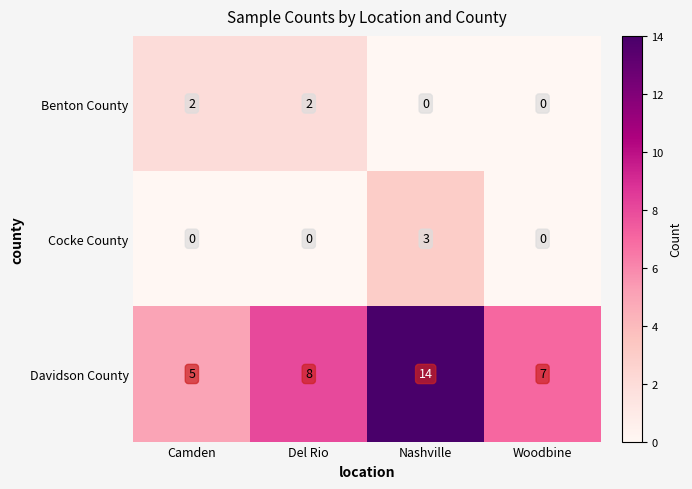

What is the spread (max minus min) of values at Del Rio?

8